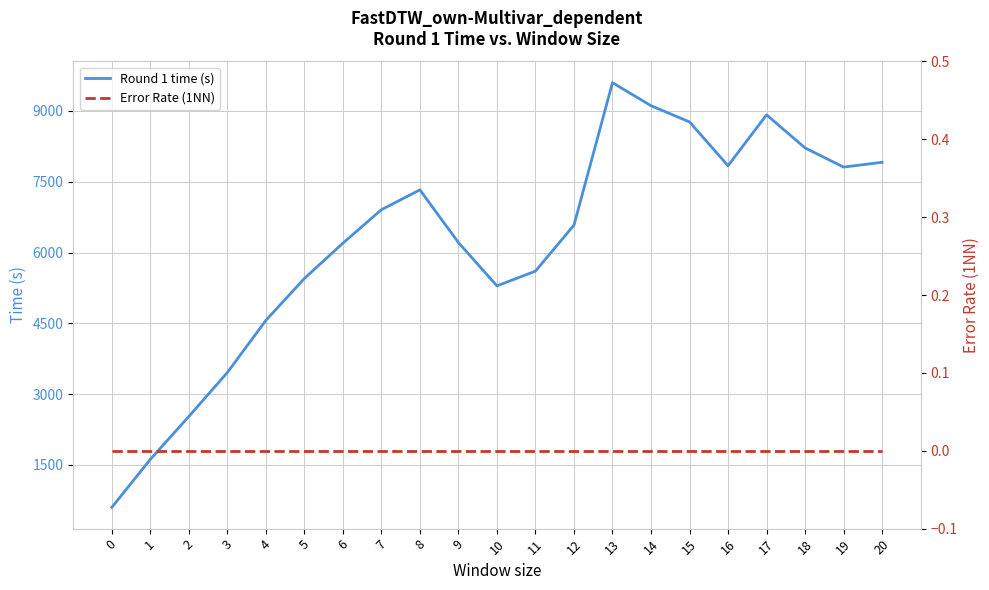

Rank the series by their maximum value, from highest to lowest.

Round 1 time (s), Error Rate (1NN)